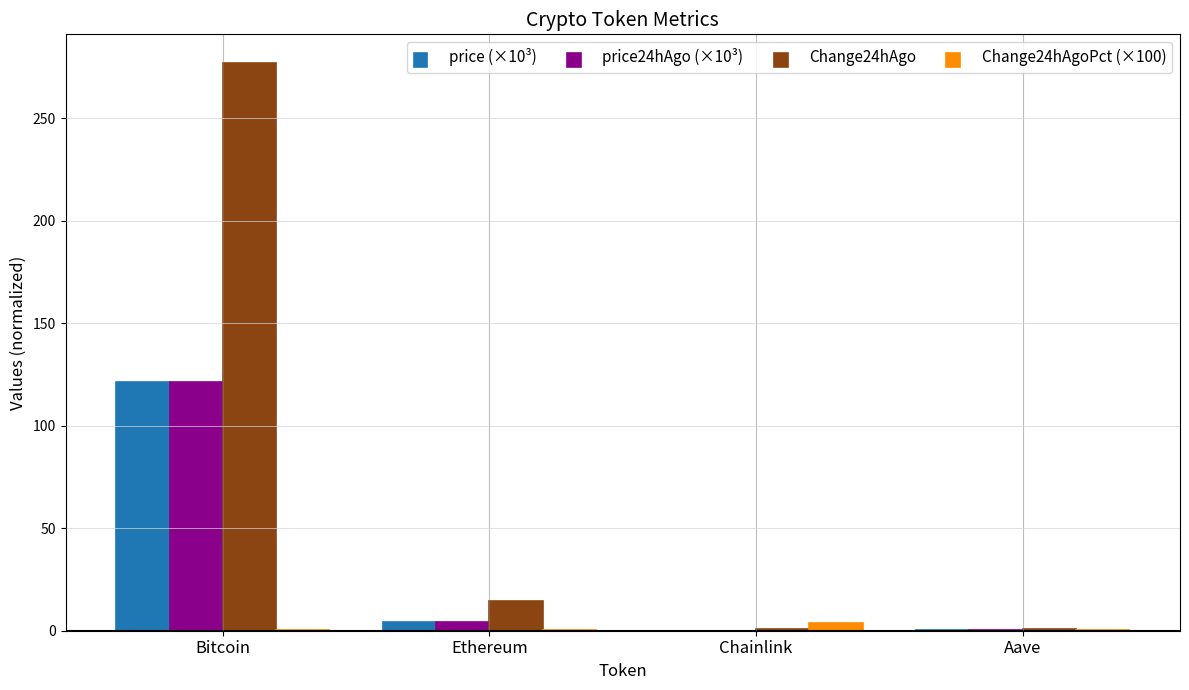

Is the value of Change24hAgoPct (×100) at Chainlink greater than the value of Change24hAgo at Bitcoin?

No